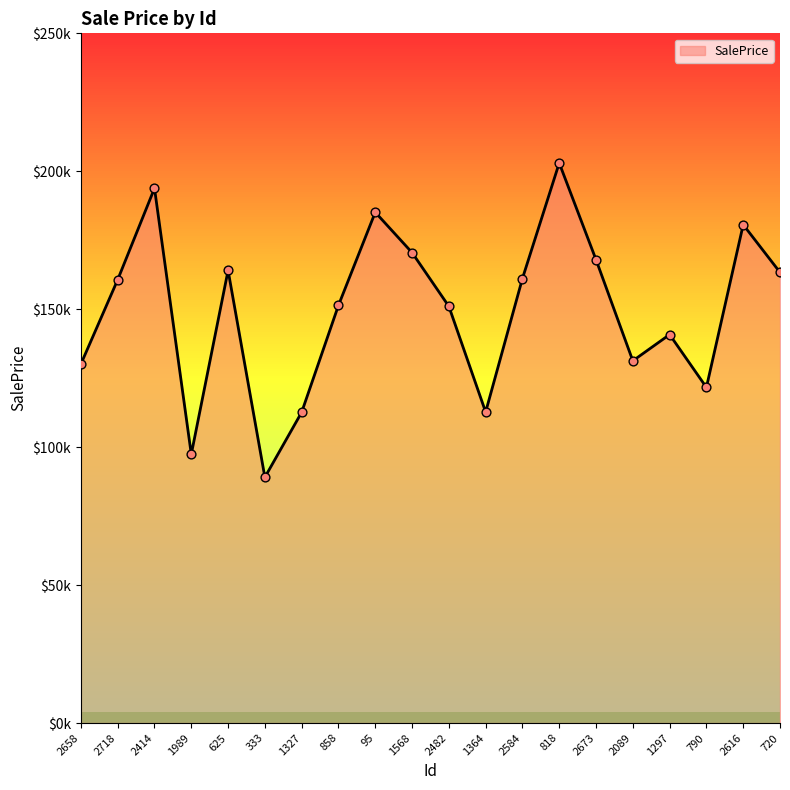

What is the change in value from 2658 to 1327?

-17466.4